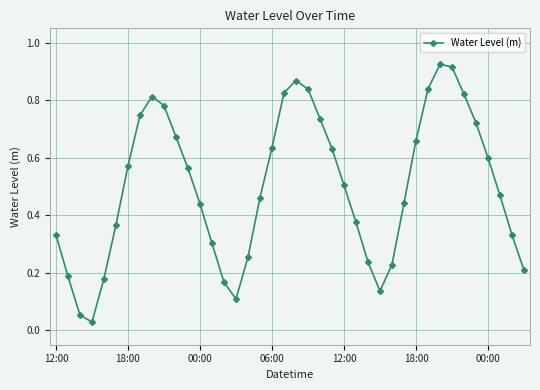

True or false: there are more than 2 points higher than both neighbors.

True